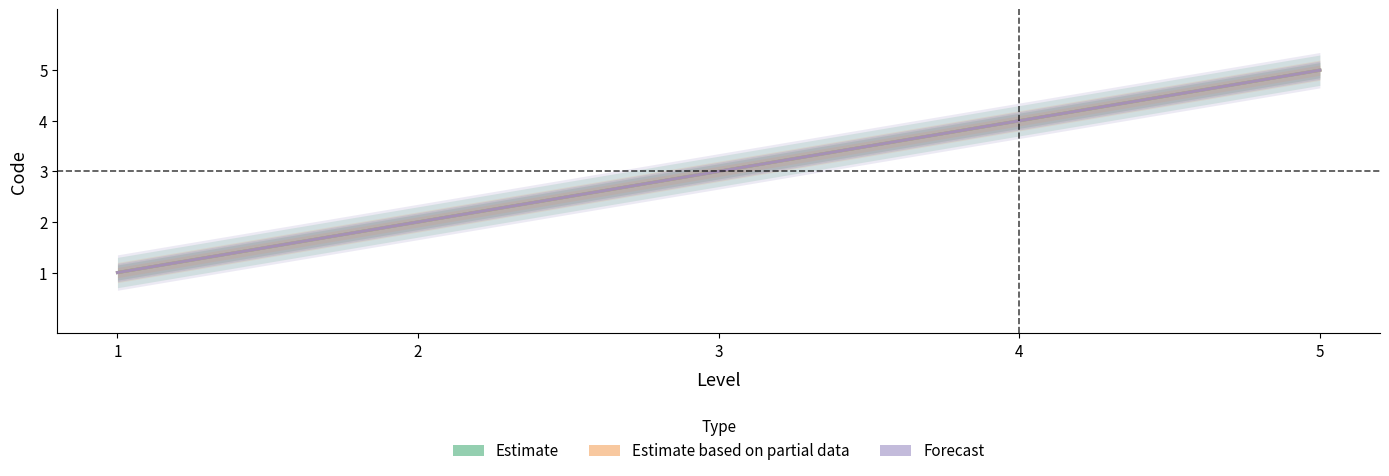

True or false: Estimate and Estimate based on partial data cross at least once.

False